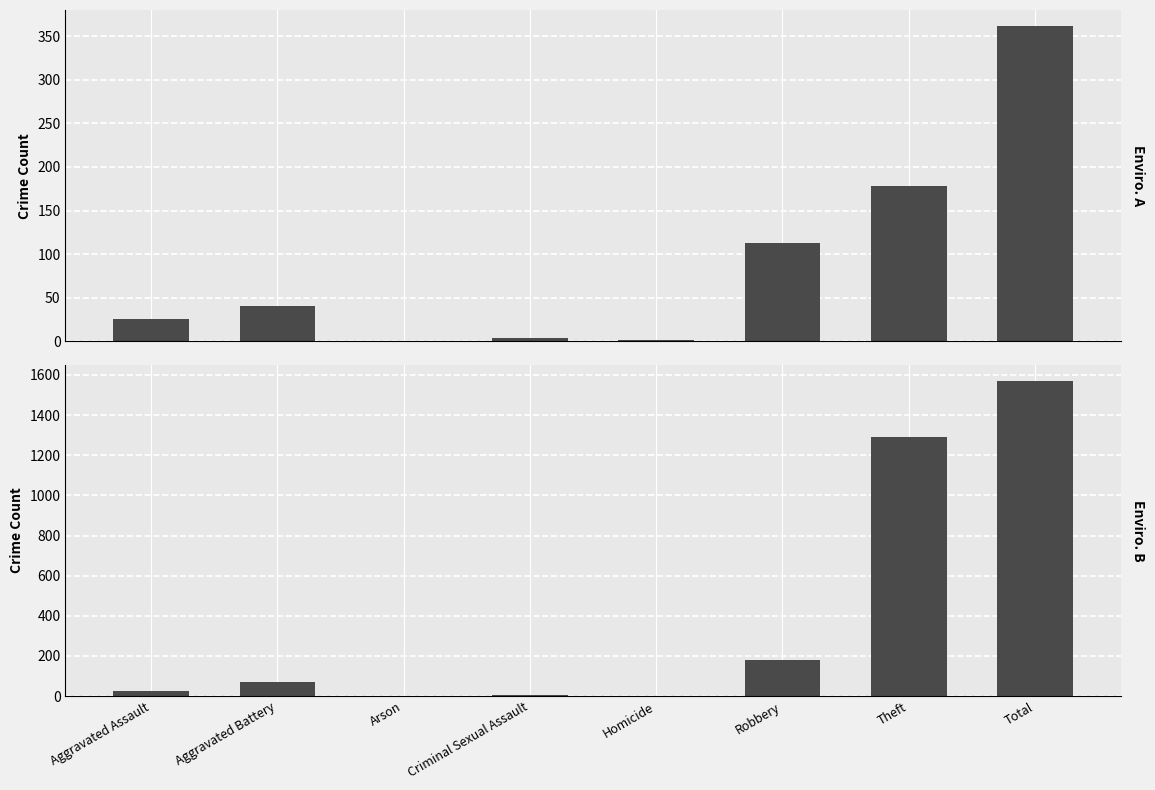

What is the total value across all series at Aggravated Assault?

50